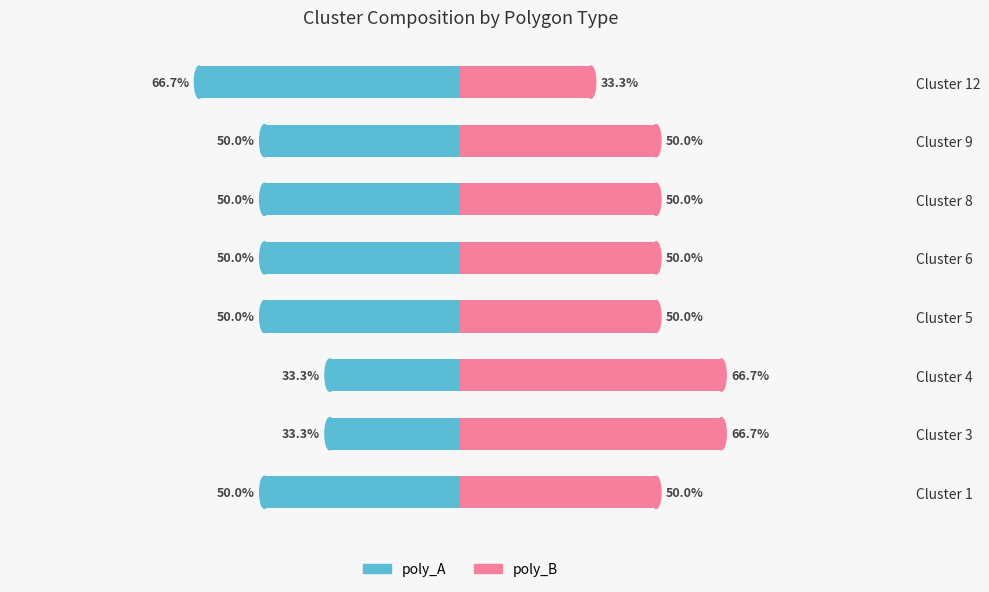

Which series has the largest total across all categories?

poly_B